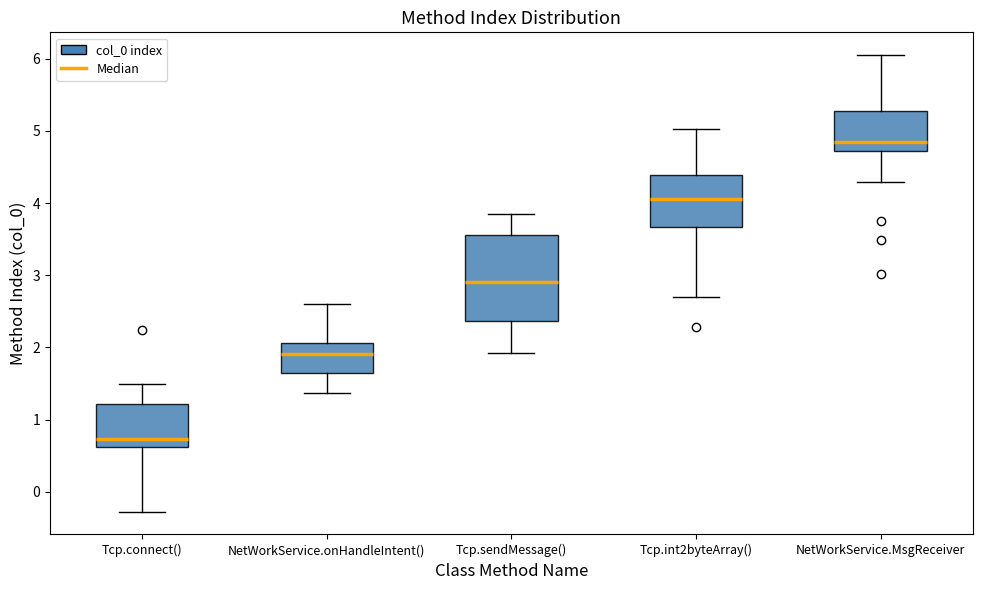

Which box is the tallest, from its lower edge to its upper edge?

Tcp.sendMessage()